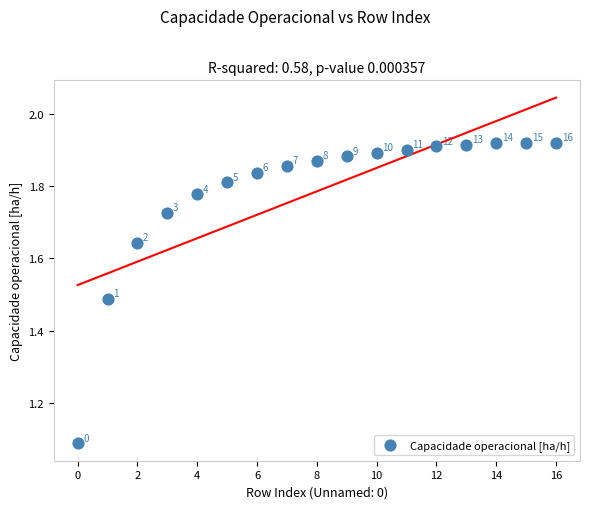

What is the range of Y values (max minus min)?

0.8